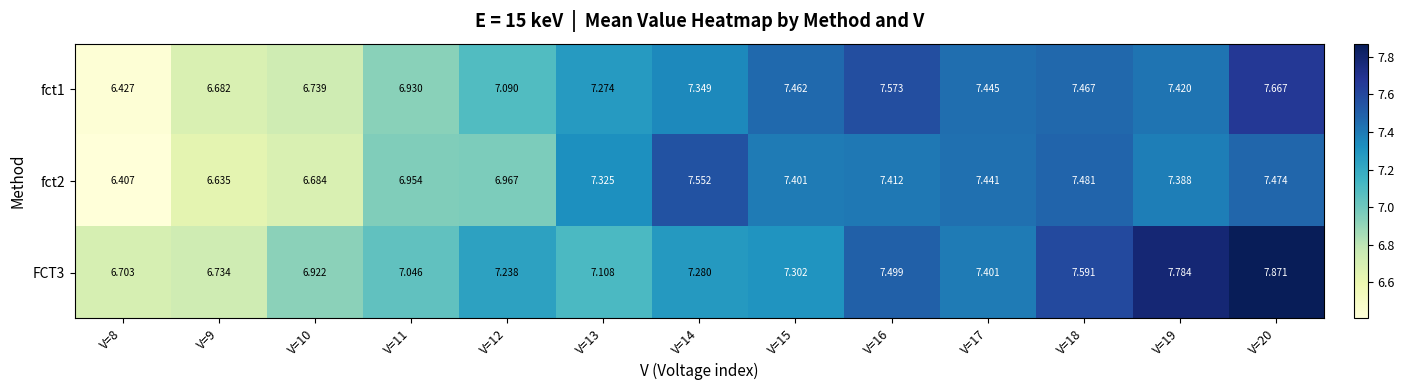

Which series has the largest range (max minus min)?

fct1